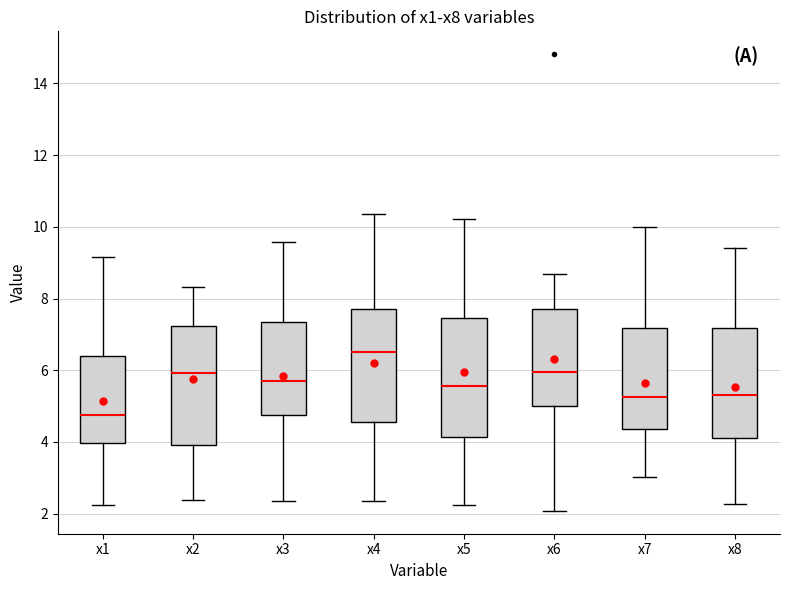

Reading left to right, read every box against the y-axis: the position of its median line, the range the box covers, and the ends of its whiskers. The values are not printed on the chart, so give them approximately, as read against the axis.

x1: median 4.8, box 4.0 to 6.4, whiskers 2.2 to 9.2
x2: median 6.0, box 4.0 to 7.2, whiskers 2.4 to 8.4
x3: median 5.6, box 4.8 to 7.4, whiskers 2.4 to 9.6
x4: median 6.6, box 4.6 to 7.8, whiskers 2.4 to 10.4
x5: median 5.6, box 4.2 to 7.4, whiskers 2.2 to 10.2
x6: median 6.0, box 5.0 to 7.8, whiskers 2.0 to 8.6
x7: median 5.2, box 4.4 to 7.2, whiskers 3.0 to 10.0
x8: median 5.4, box 4.2 to 7.2, whiskers 2.2 to 9.4